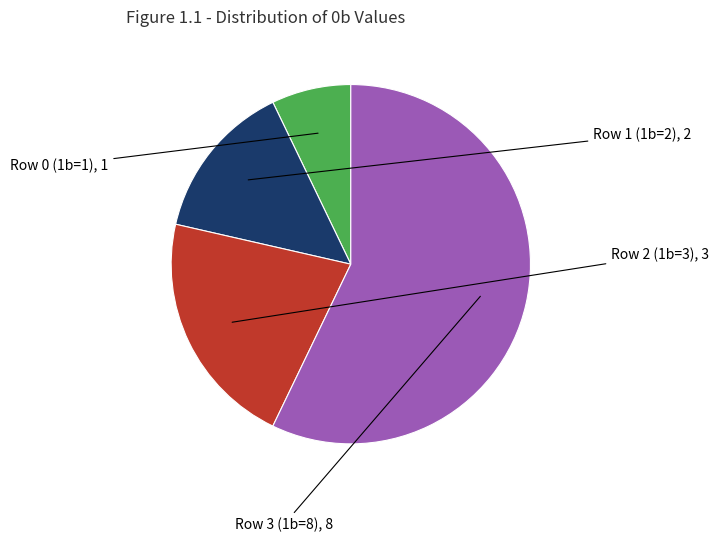

Rank the categories by value from highest to lowest.

Row 3 (1b=8), Row 2 (1b=3), Row 1 (1b=2), Row 0 (1b=1)